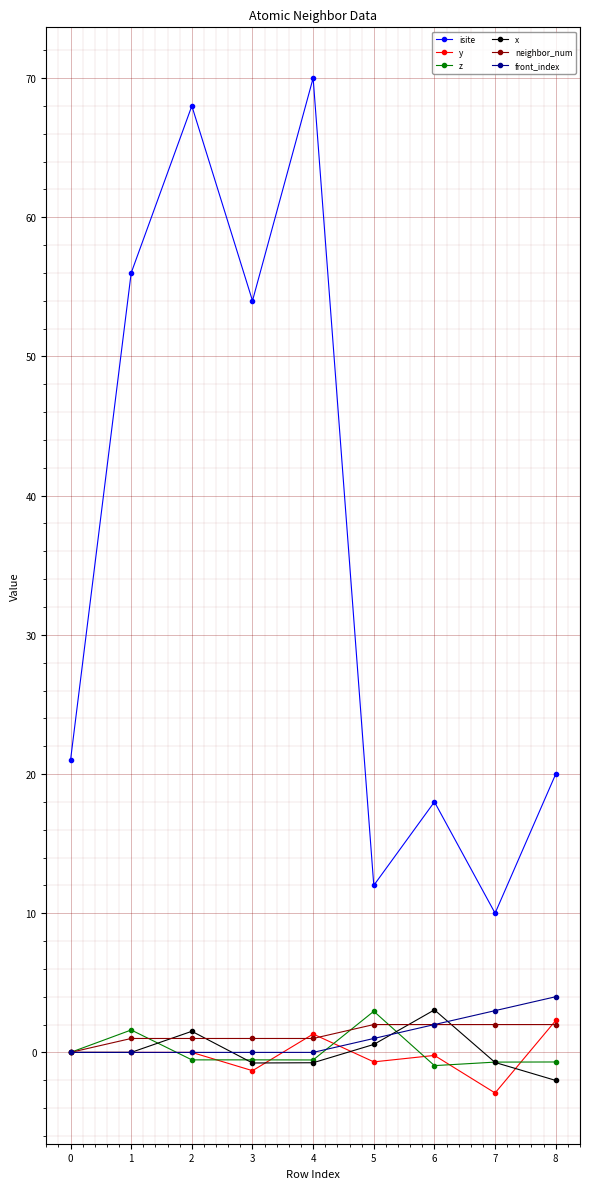

At which category does isite reach its first local peak?

2